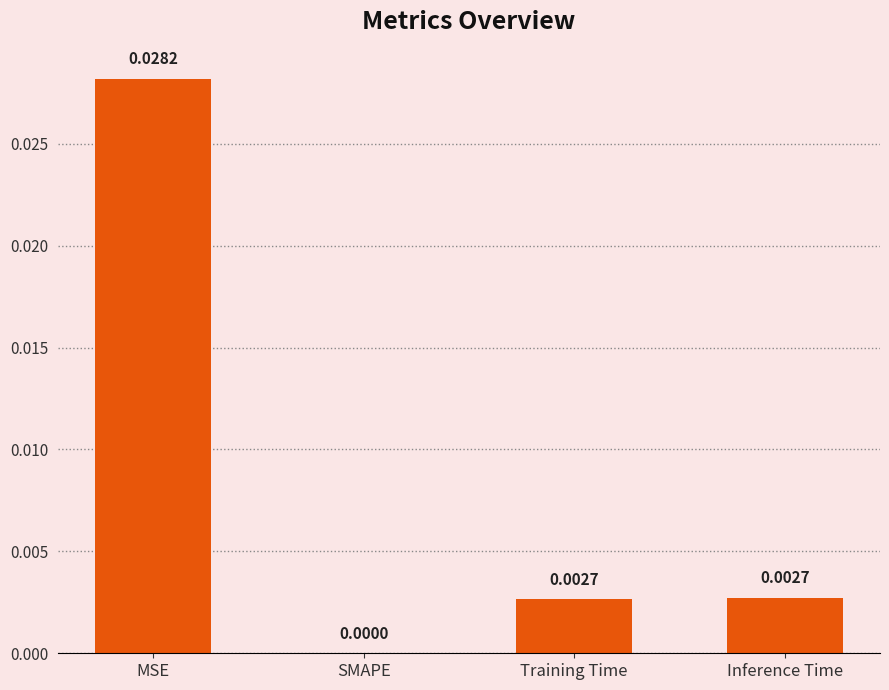

Between SMAPE and Inference Time, which is larger?

Inference Time